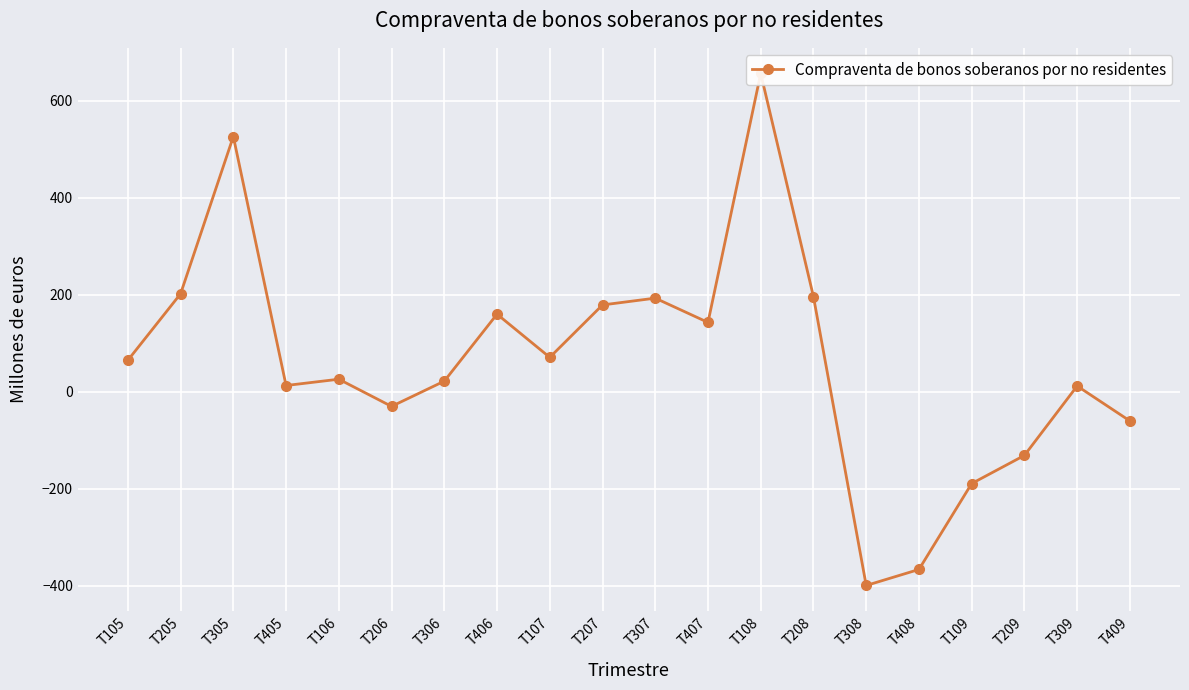

Where is the first local minimum?

T405